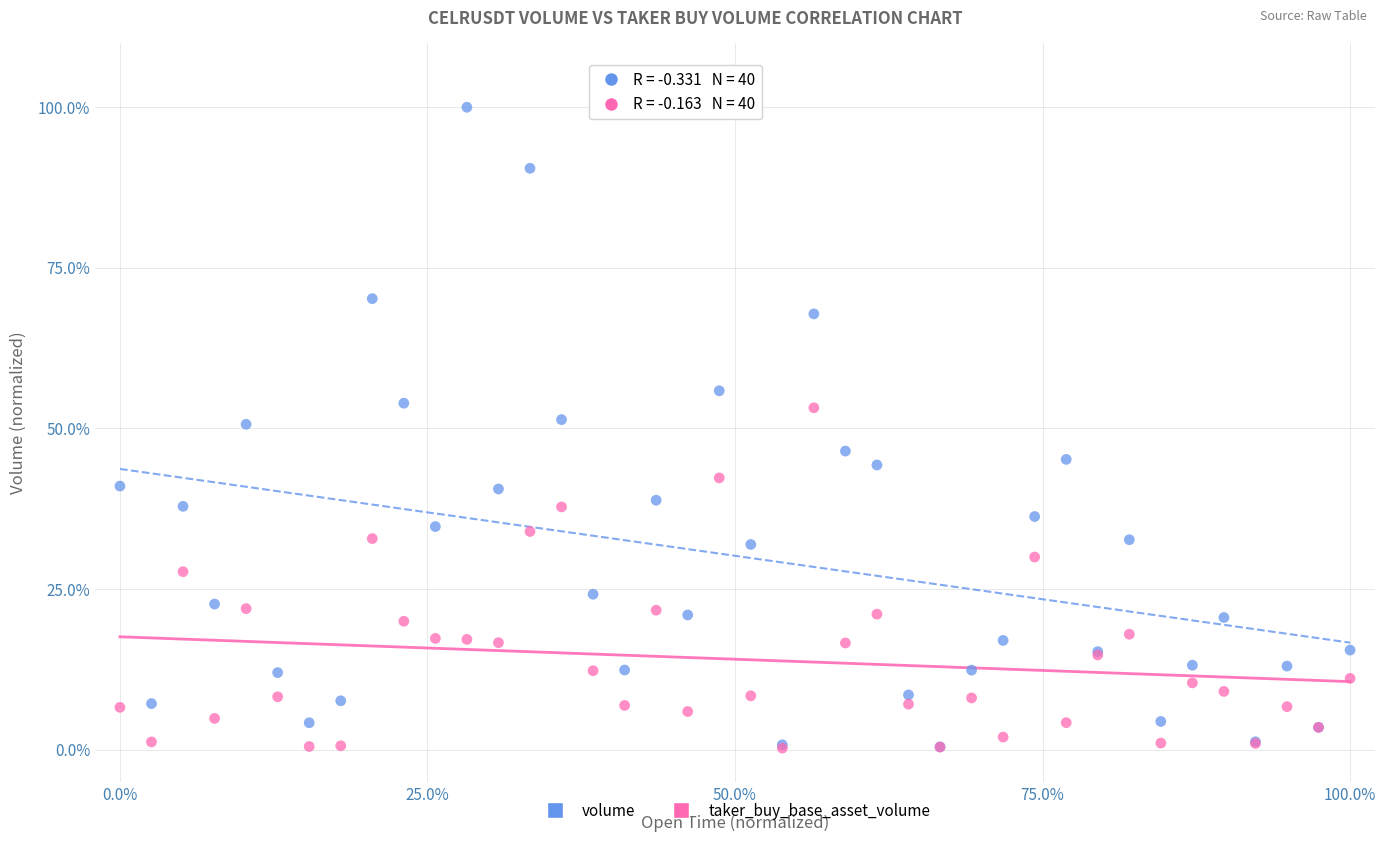

What are all the series names shown in the legend?

volume, taker_buy_base_asset_volume